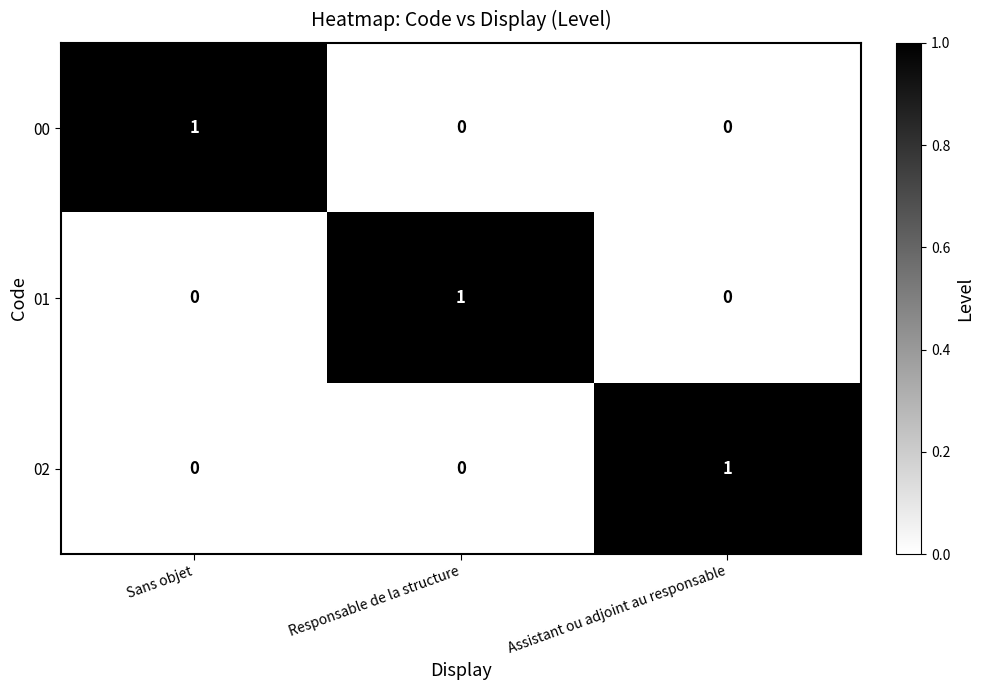

Is the value of 02 at Responsable de la structure greater than the value of 00 at Sans objet?

No